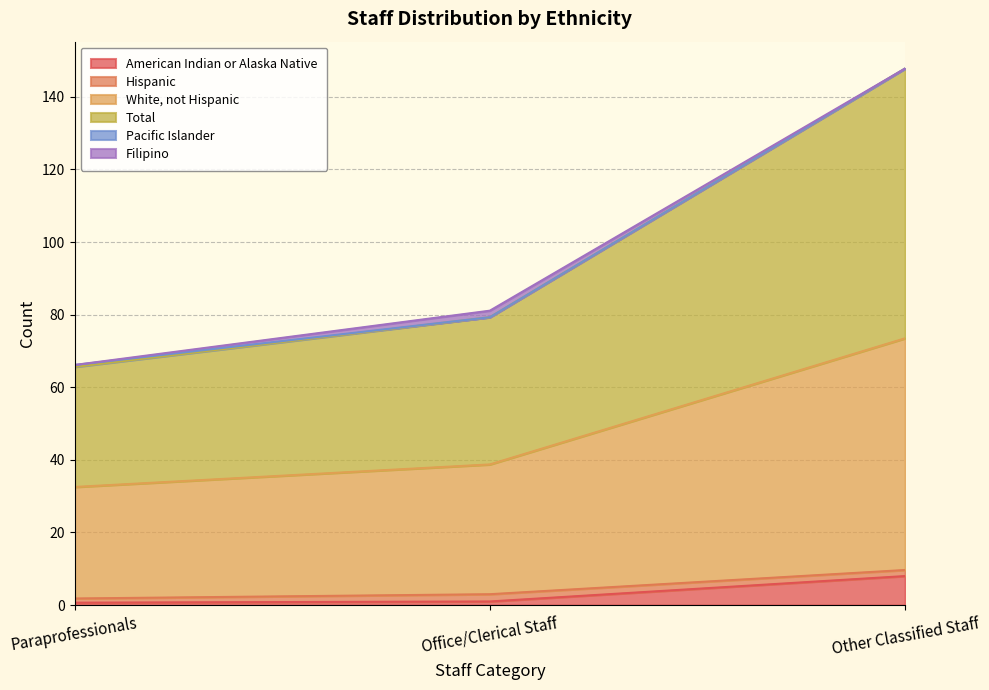

What is the sum of the American Indian or Alaska Native values at Paraprofessionals and Office/Clerical Staff?

1.7